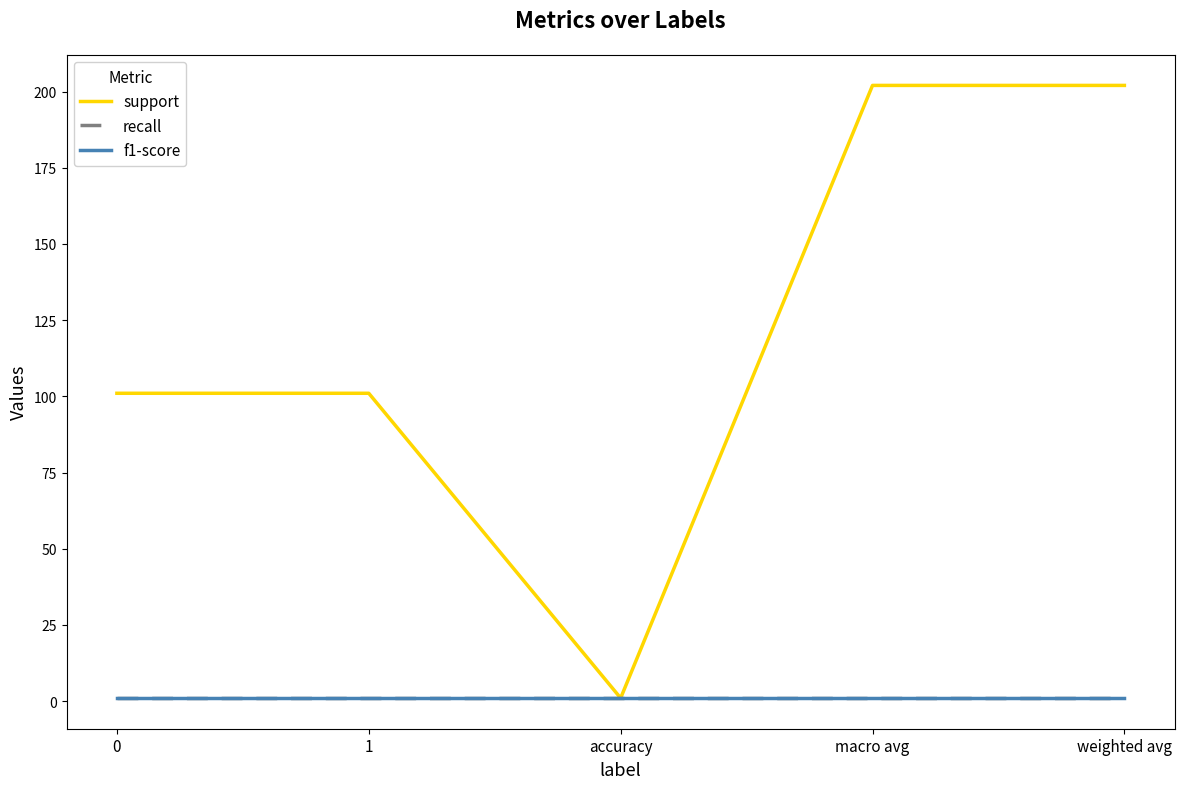

What is the difference between the maximum and second lowest values in the support series?

101